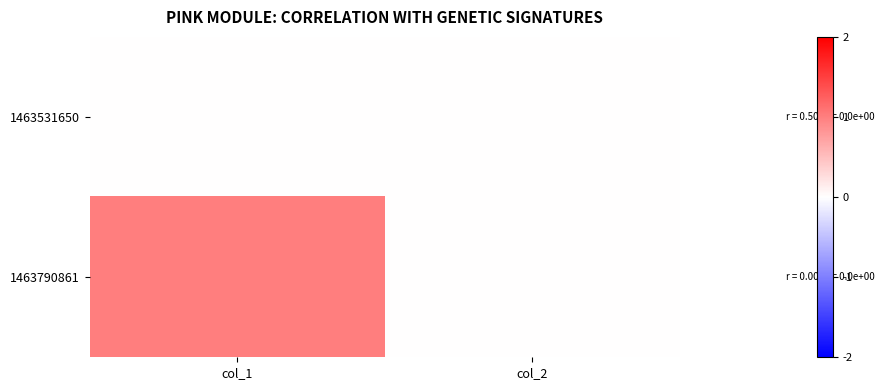

Reading left to right, list all the values displayed in this chart.

1463531650: col_1=0	col_2=0
1463790861: col_1=1	col_2=0